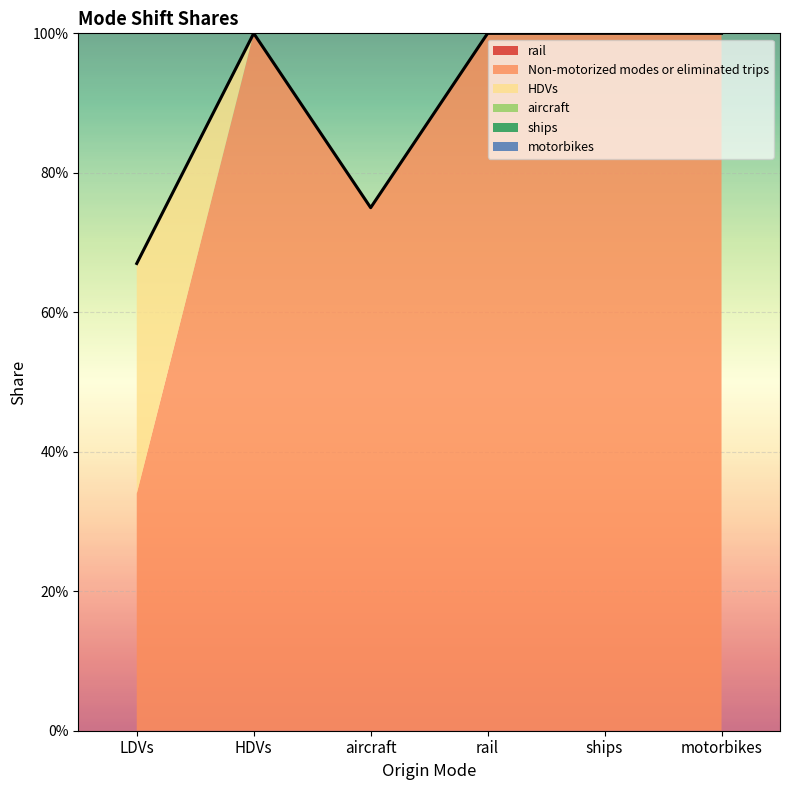

What is the lowest value of the Non-motorized modes or eliminated trips series?

0.3